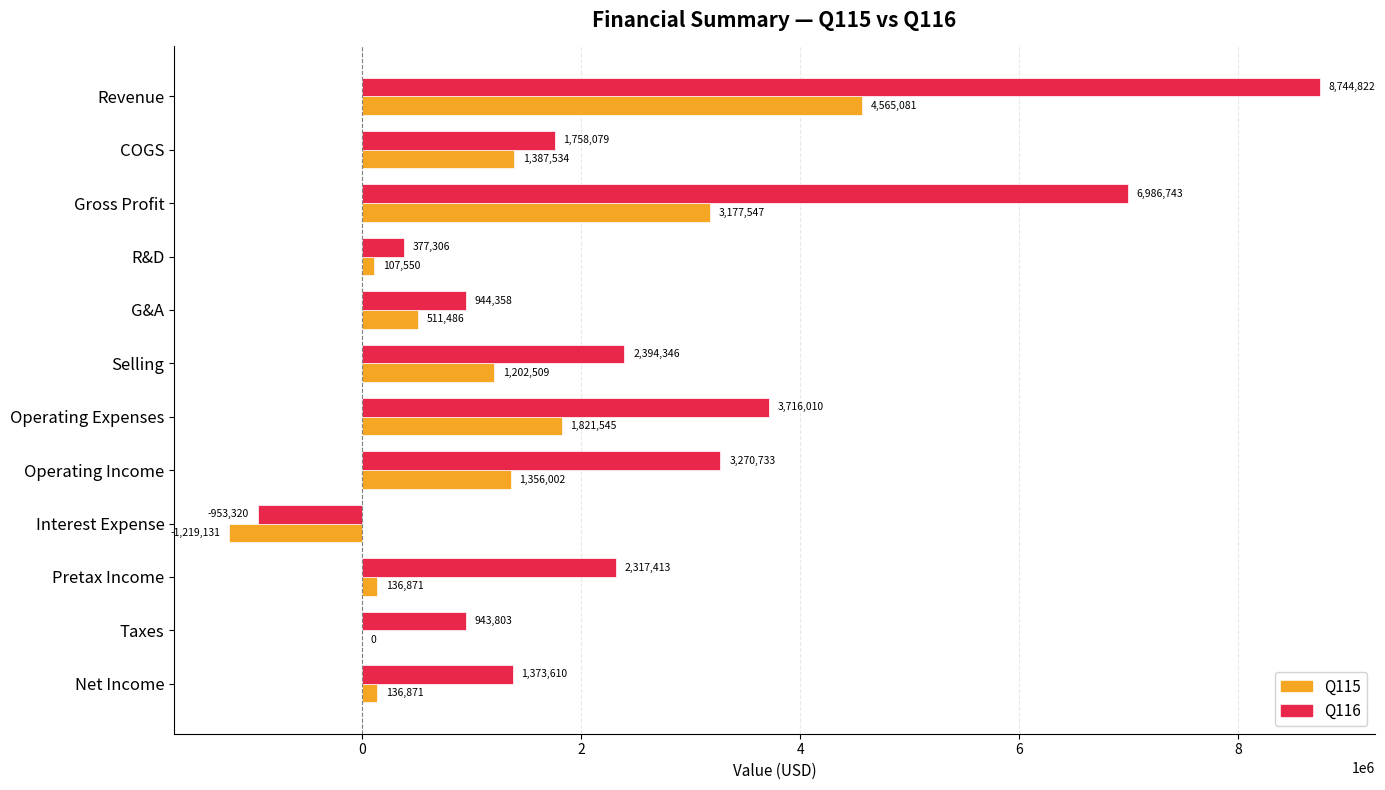

Between Interest Expense and Pretax Income, which series saw the biggest shift?

Q116